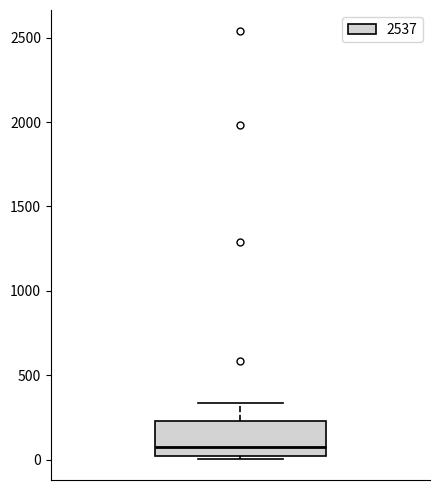

Read this box plot against the y-axis: the position of the median line, the range covered by the box, and the ends of both whiskers. The values are not printed on the chart, so give them approximately, as read against the axis.

median 50, box 0 to 250, whiskers 0 to 350